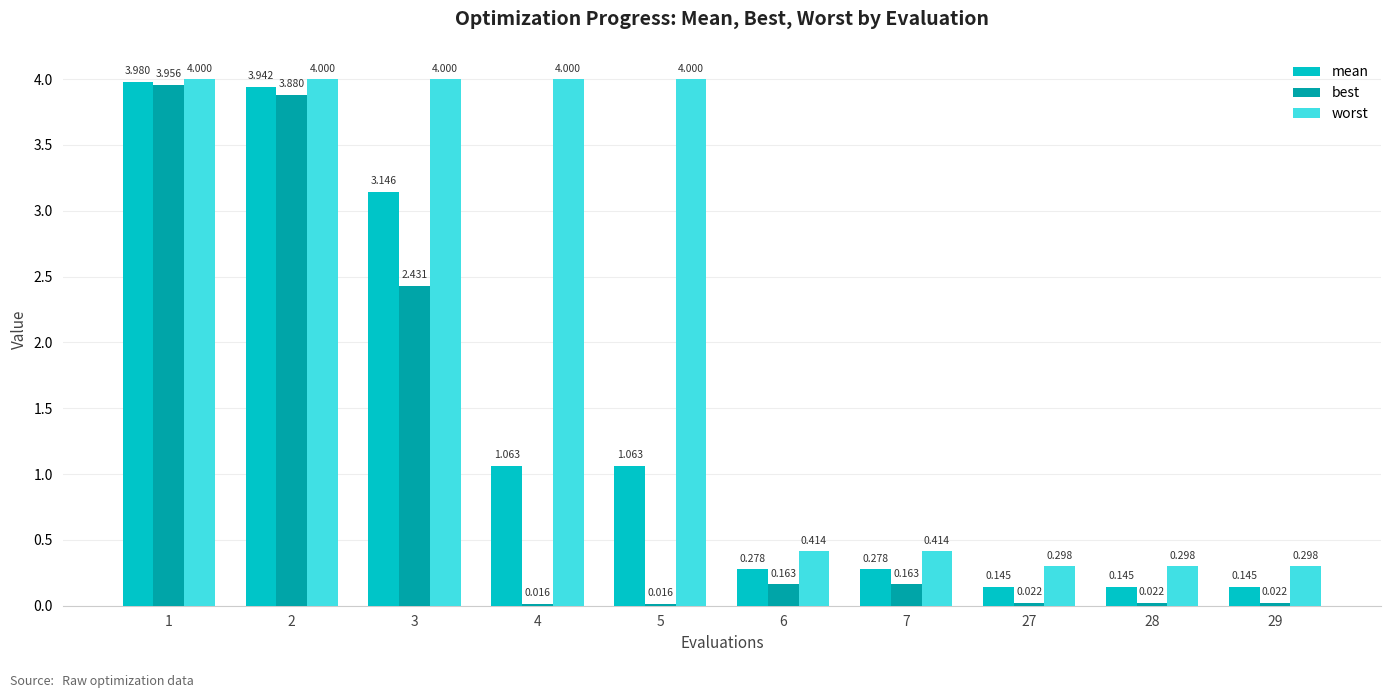

What is the total value across all series at 2?

11.8